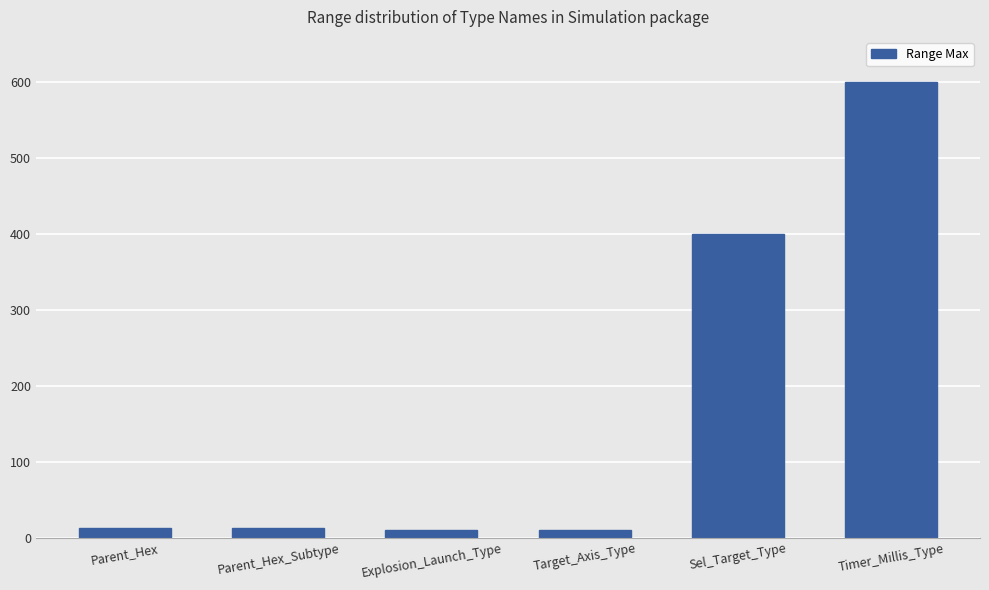

What is the sum of all values?

1046